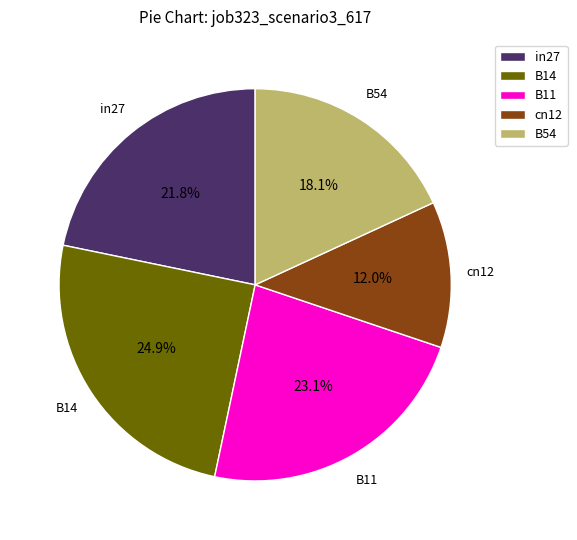

To the nearest percent, what portion does in27 represent?

22%